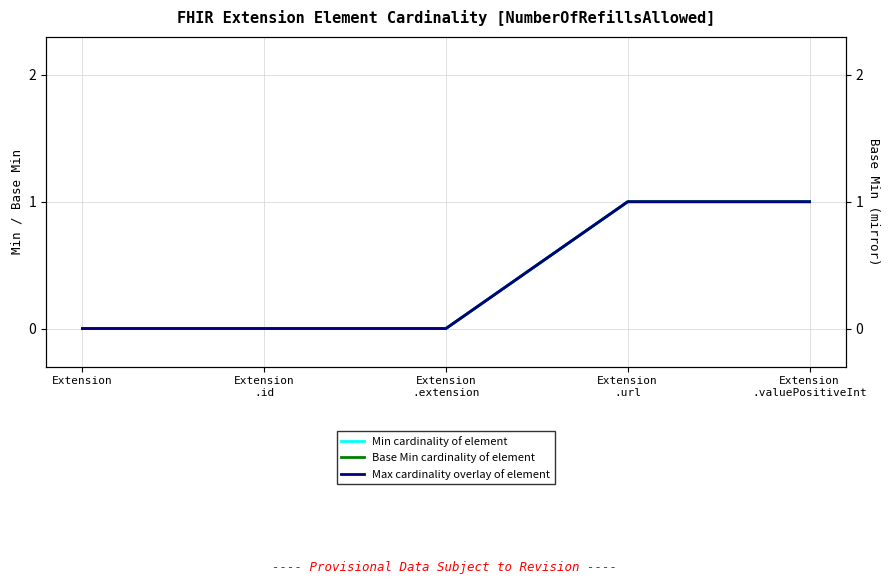

True or false: Base Min cardinality of element and Min cardinality of element intersect in this chart.

False